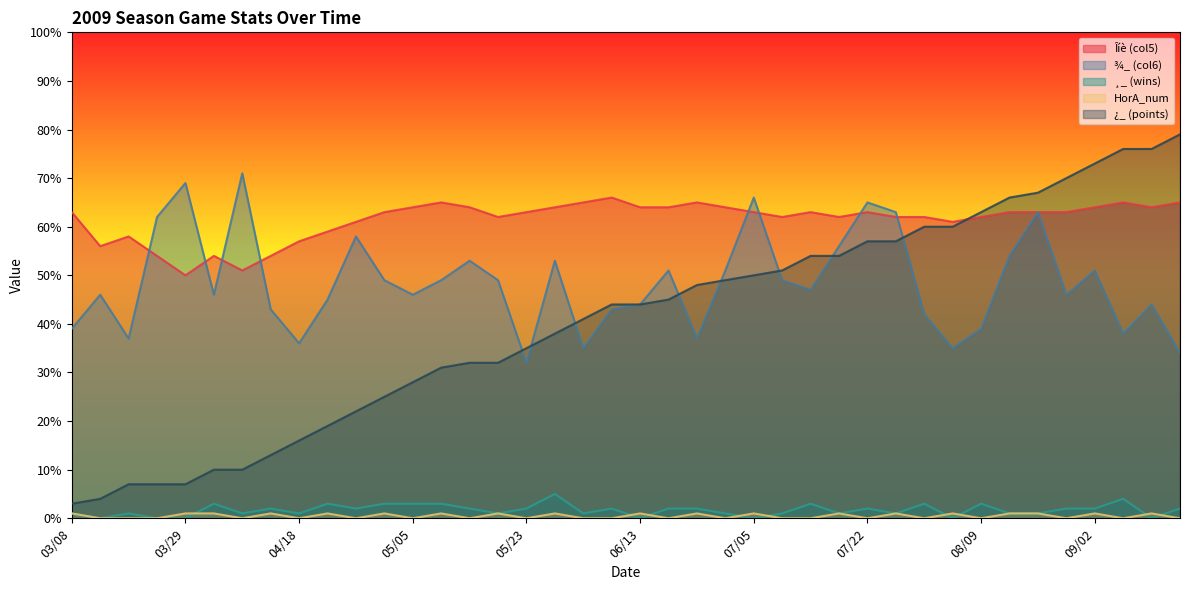

Reading left to right, list all the values displayed in this chart.

Îíè (col5): 63	56	58	54	50	54	51	54	57	59	61	63	64	65	64	62	63	64	65	66	64	64	65	64	63	62	63	62	63	62	62	61	62	63	63	63	64	65	64	65
¾_ (col6): 39	46	37	62	69	46	71	43	36	45	58	49	46	49	53	49	32	53	35	43	44	51	37	51	66	49	47	56	65	63	42	35	39	54	63	46	51	38	44	34
¸_ (wins): 1	0	1	0	0	3	1	2	1	3	2	3	3	3	2	1	2	5	1	2	0	2	2	1	0	1	3	1	2	1	3	0	3	1	1	2	2	4	0	2
HorA_num: 1	0	0	0	1	1	0	1	0	1	0	1	0	1	0	1	0	1	0	0	1	0	1	0	1	0	0	1	0	1	0	1	0	1	1	0	1	0	1	0
¿_ (points): 3	4	7	7	7	10	10	13	16	19	22	25	28	31	32	32	35	38	41	44	44	45	48	49	50	51	54	54	57	57	60	60	63	66	67	70	73	76	76	79